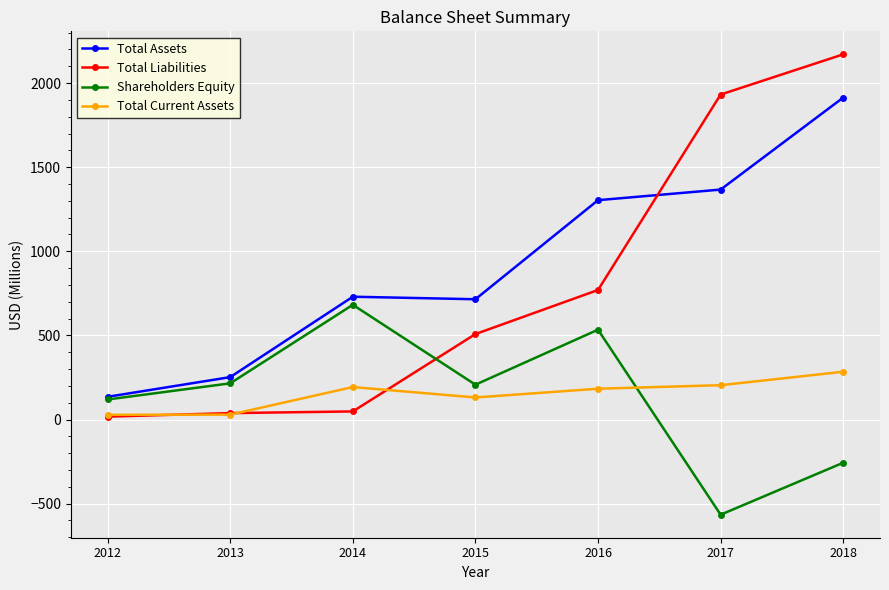

At 2017, list the series in order from smallest to largest.

Shareholders Equity, Total Current Assets, Total Assets, Total Liabilities